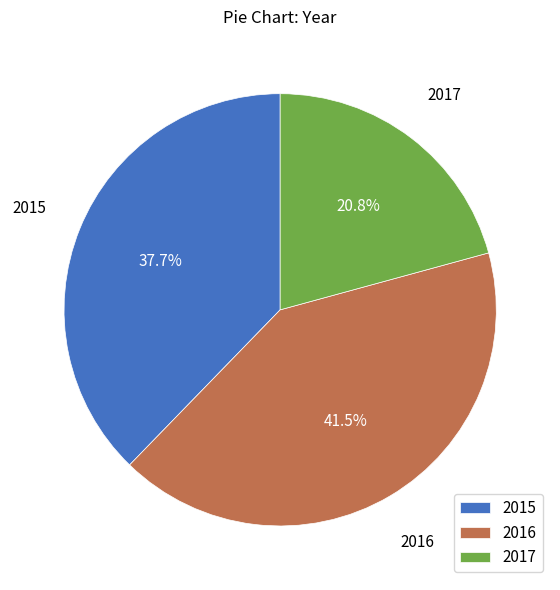

To the nearest percent, what is the combined percentage of 2015 and 2017?

58%